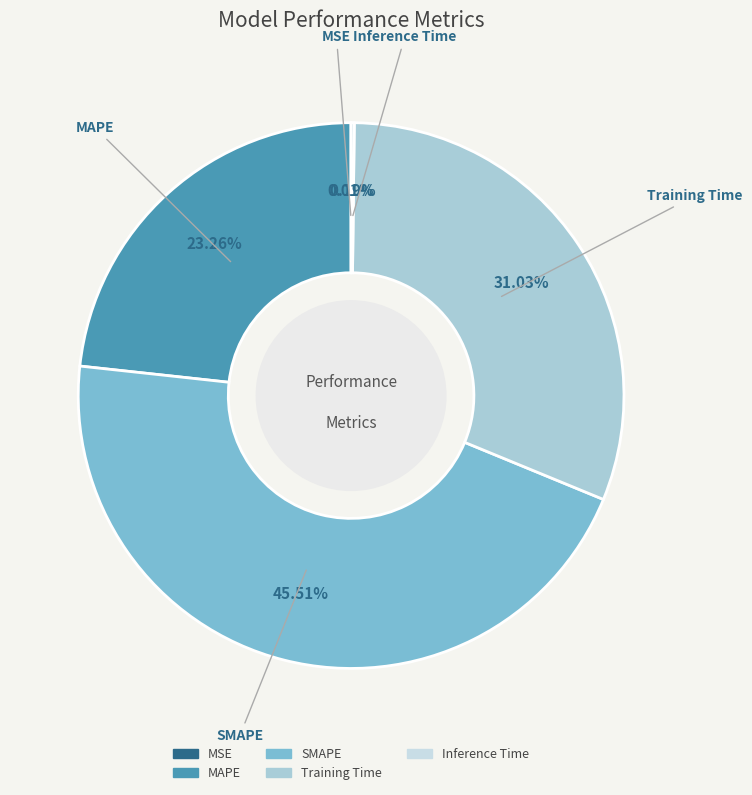

To the nearest percent, what is the combined percentage of SMAPE and MAPE?

69%